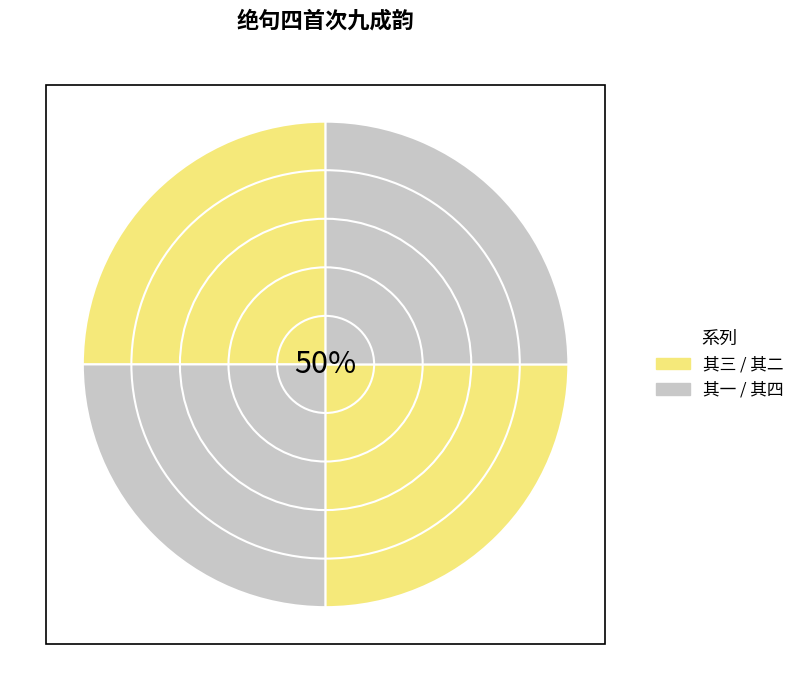

Rank the categories by value from highest to lowest.

绝句四首次九成韵 其四, 绝句四首次九成韵 其三, 绝句四首次九成韵 其二, 绝句四首次九成韵 其一